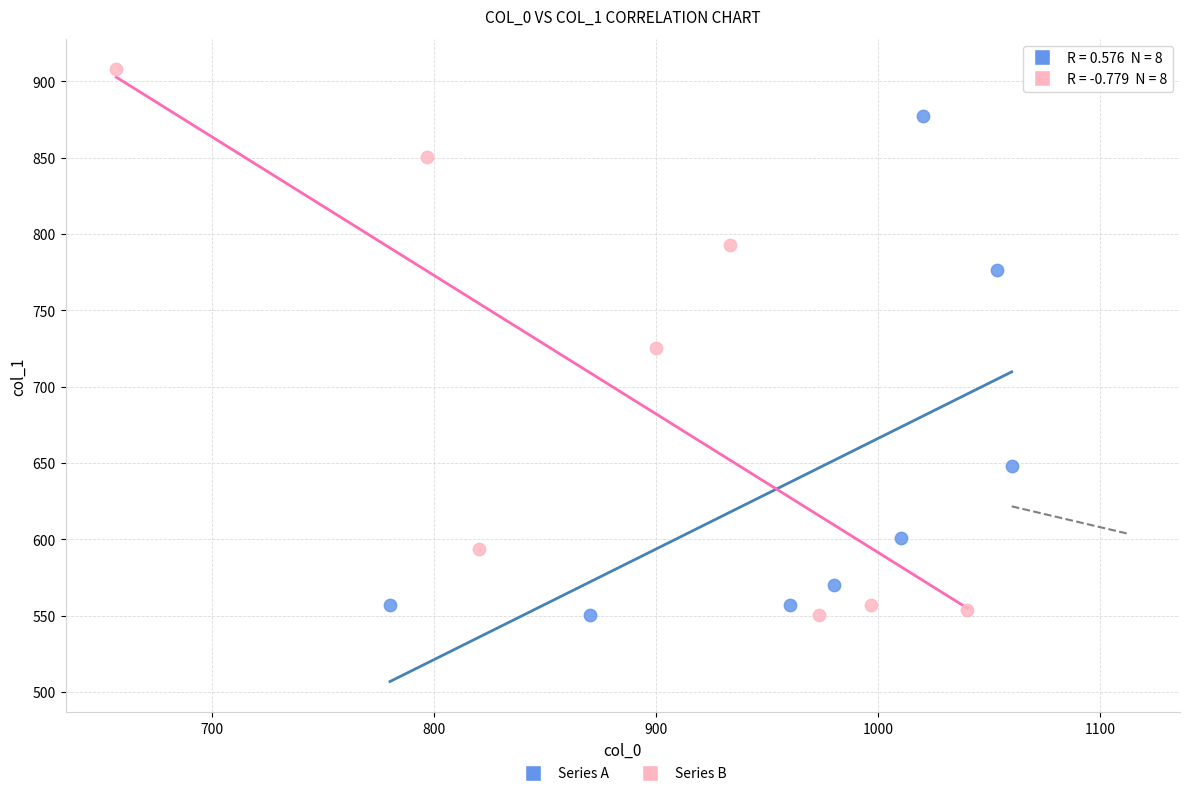

Which series reaches the maximum Y coordinate?

Series B